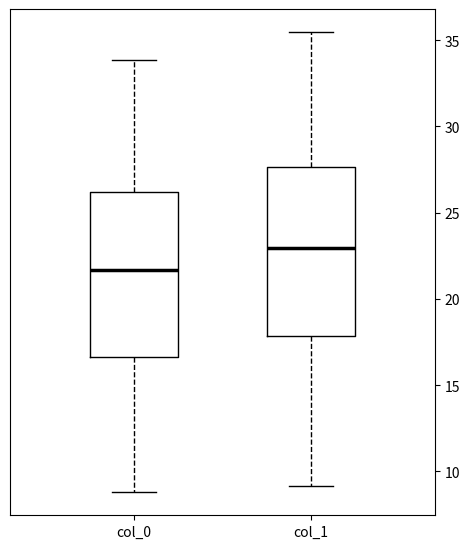

Which box's median line is the lowest?

col_0